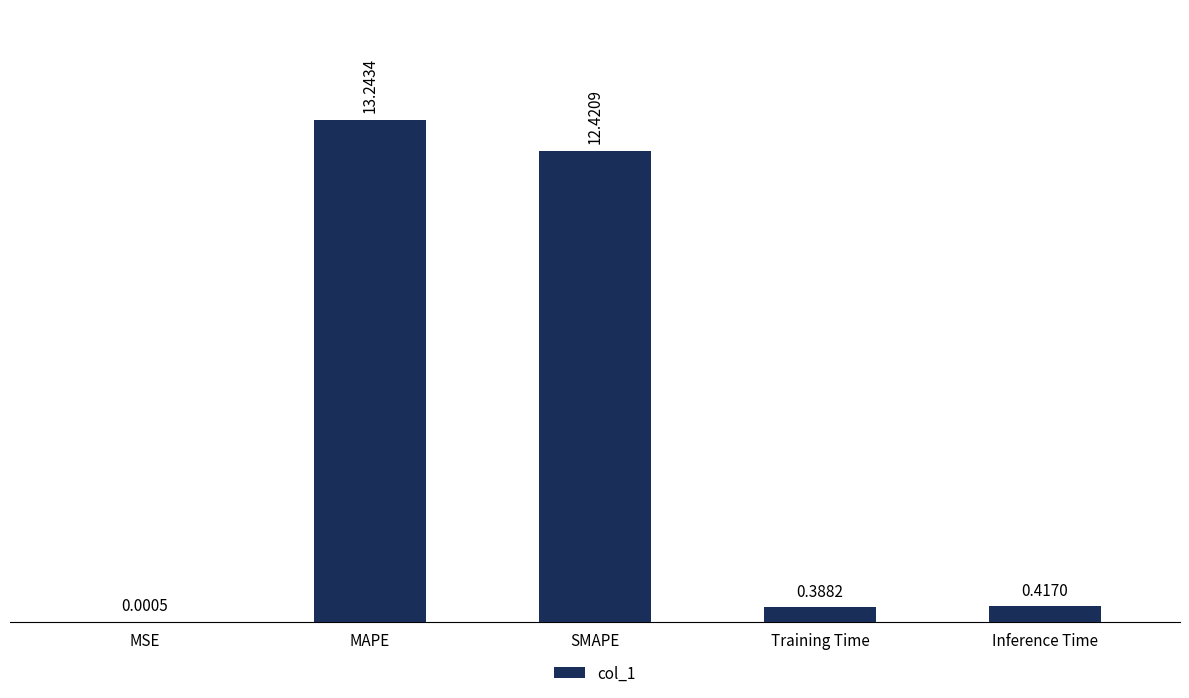

At which category does the chart reach its peak across all series?

MAPE